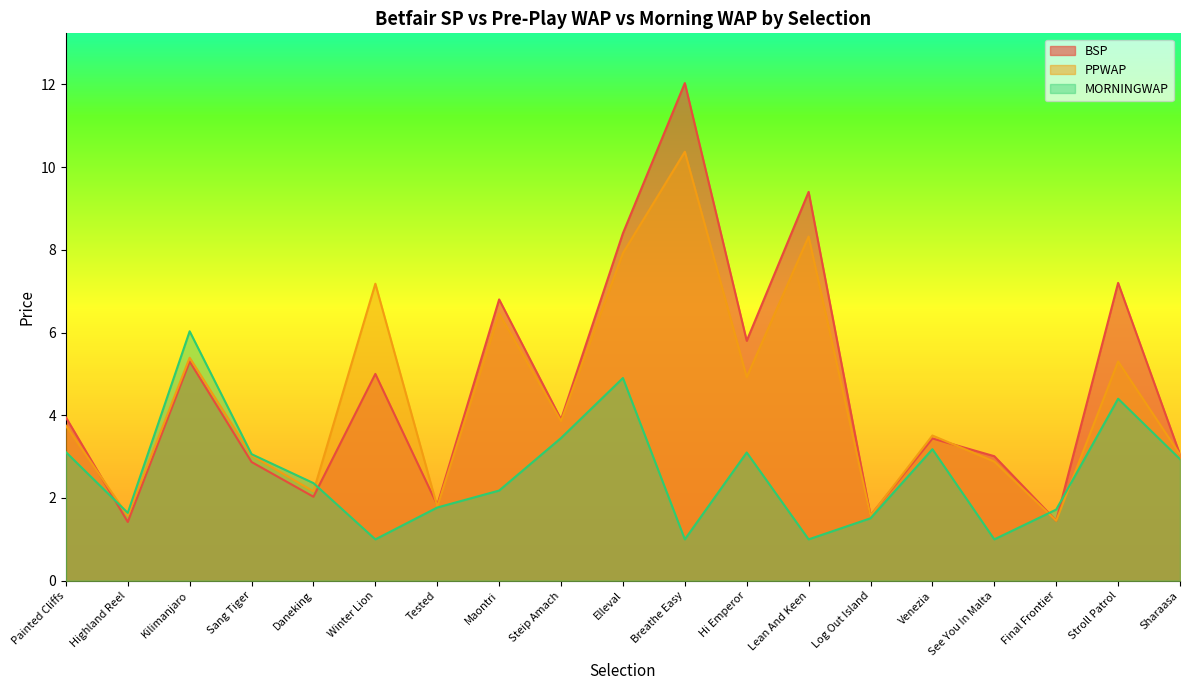

How many values in the PPWAP series exceed 3?

13